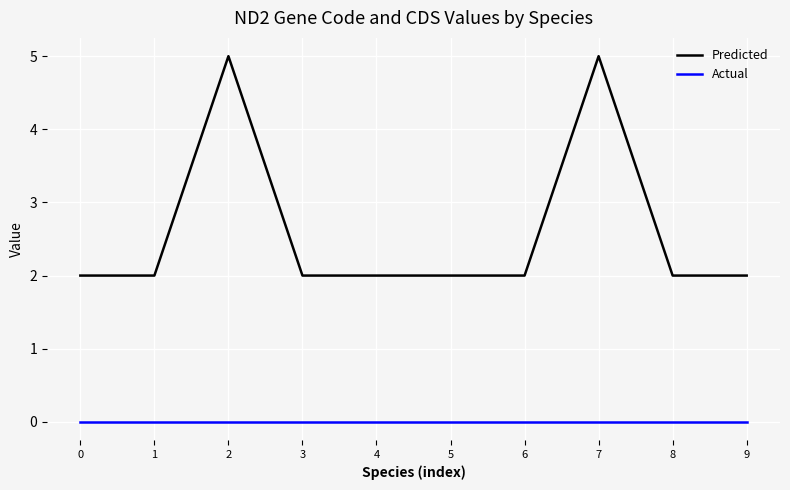

What is the spread (max minus min) of values at 7?

5